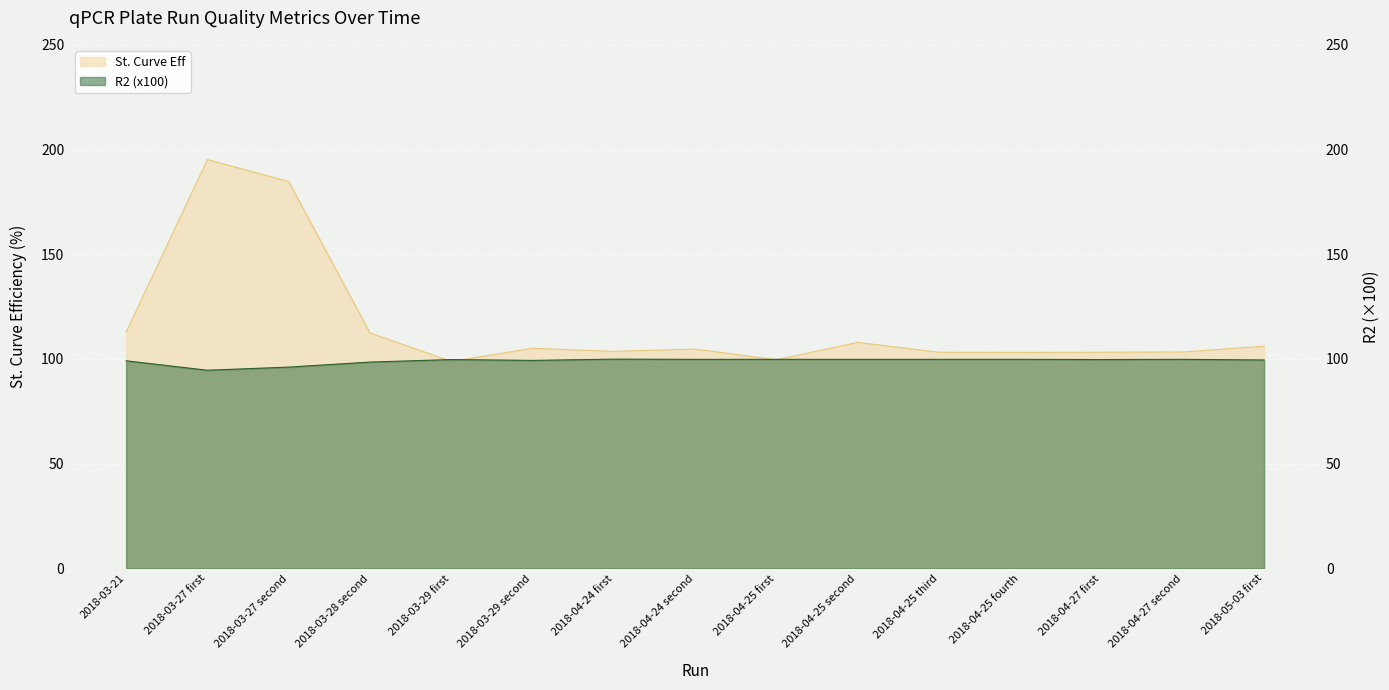

At which label is R2 closest to 97?

2018-03-27 second